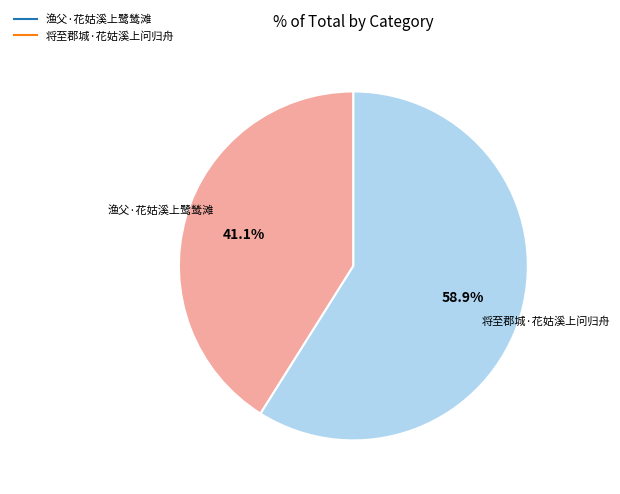

Which category has the biggest portion of the pie?

将至郡城·花姑溪上问归舟